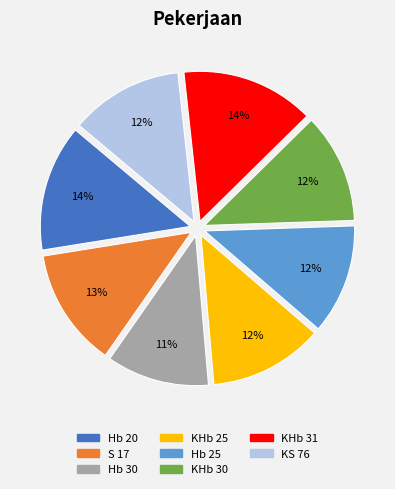

Combined, do KHb 30 and Hb 30 account for over 50%?

No